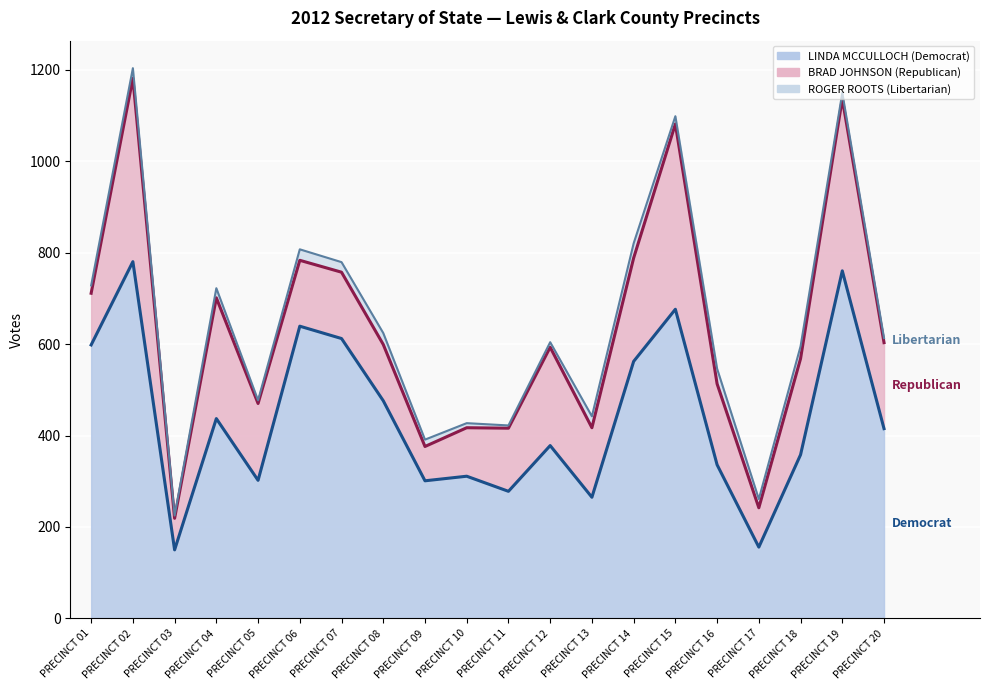

Does the chart display data point markers on the line(s)?

No